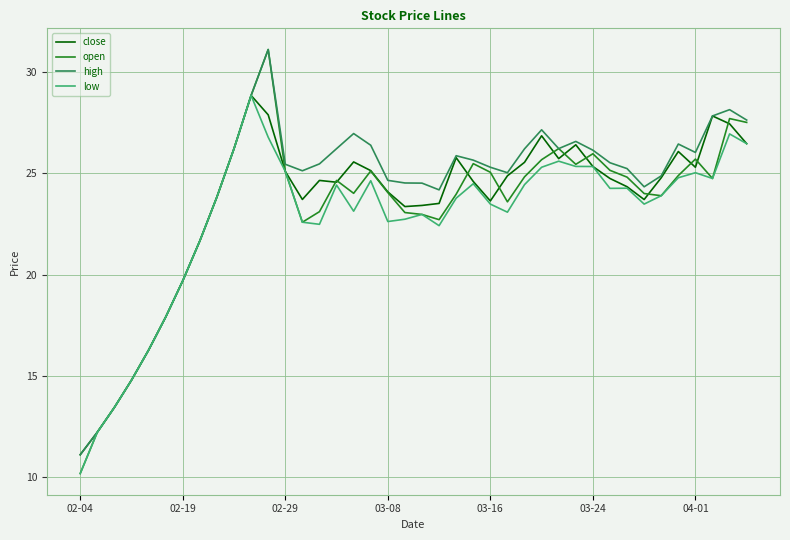

Which series has the largest range (max minus min)?

open